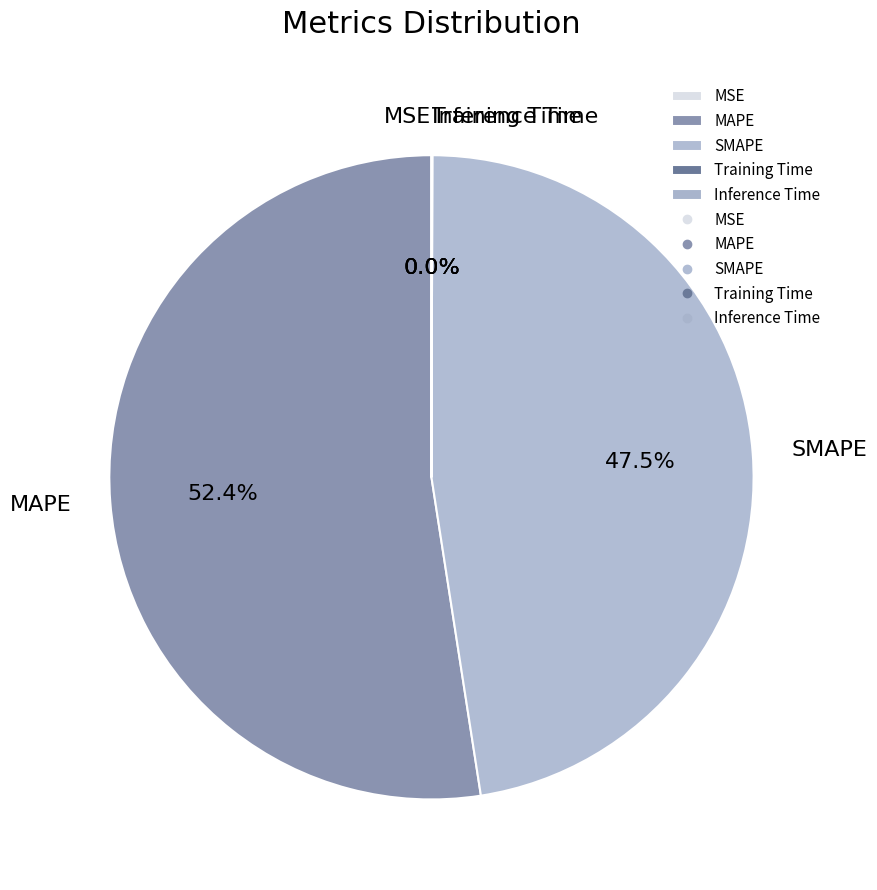

Which slice is the largest?

MAPE